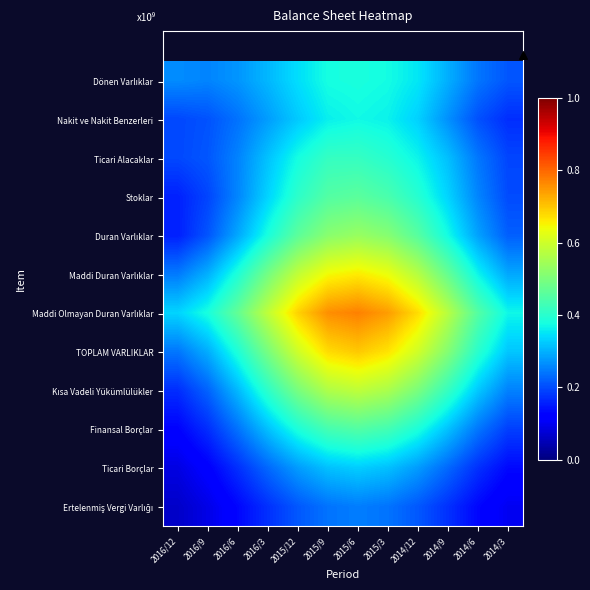

At 2016/6, list the series in order from largest to smallest.

Maddi Olmayan Duran Varlıklar, Maddi Duran Varlıklar, TOPLAM VARLIKLAR, Kısa Vadeli Yükümlülükler, Duran Varlıklar, Dönen Varlıklar, Stoklar, Ticari Alacaklar, Finansal Borçlar, Nakit ve Nakit Benzerleri, Ticari Borçlar, Ertelenmiş Vergi Varlığı